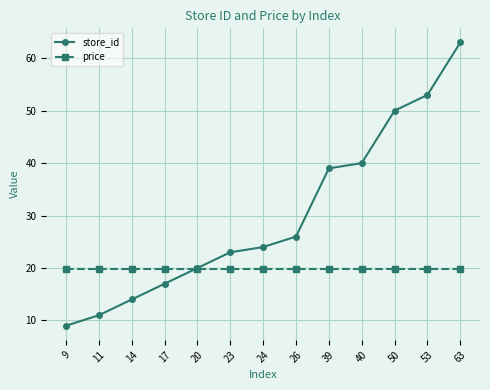

What is the difference between the store_id values at 39 and 14?

25.0